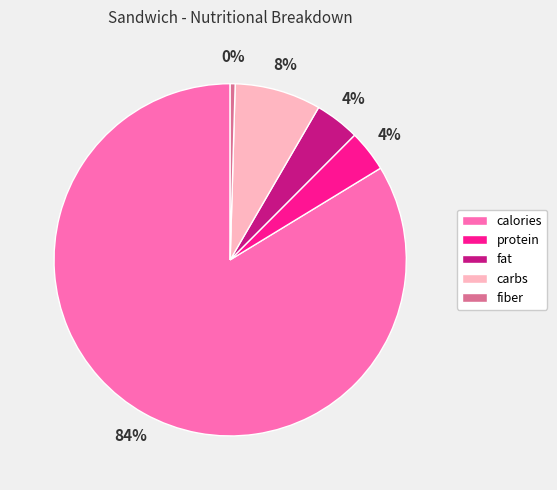

How many segments does this pie chart have?

5